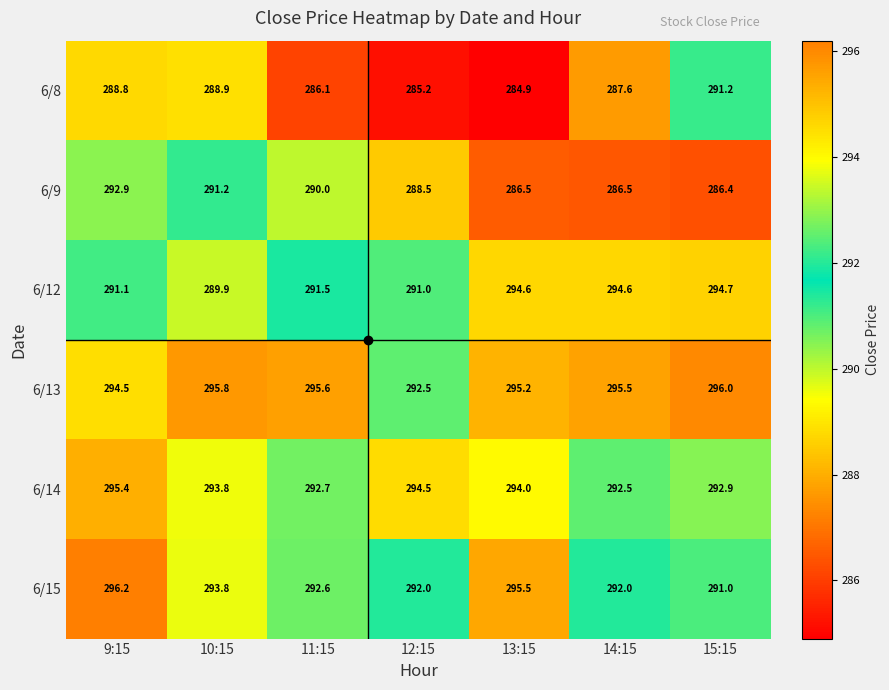

Which series has the largest total across all categories?

6/13